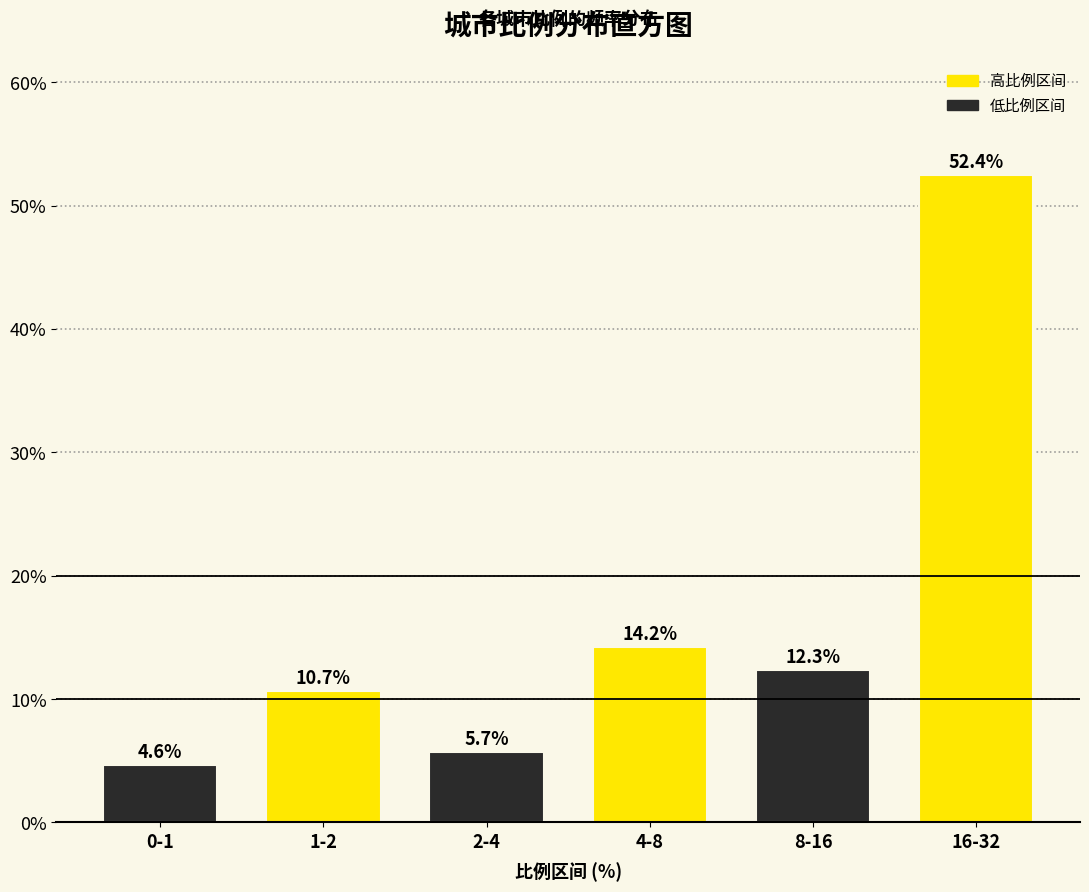

Reading left to right, list all the values displayed in this chart.

0-1=4.6	1-2=10.7	2-4=5.7	4-8=14.2	8-16=12.3	16-32=52.4